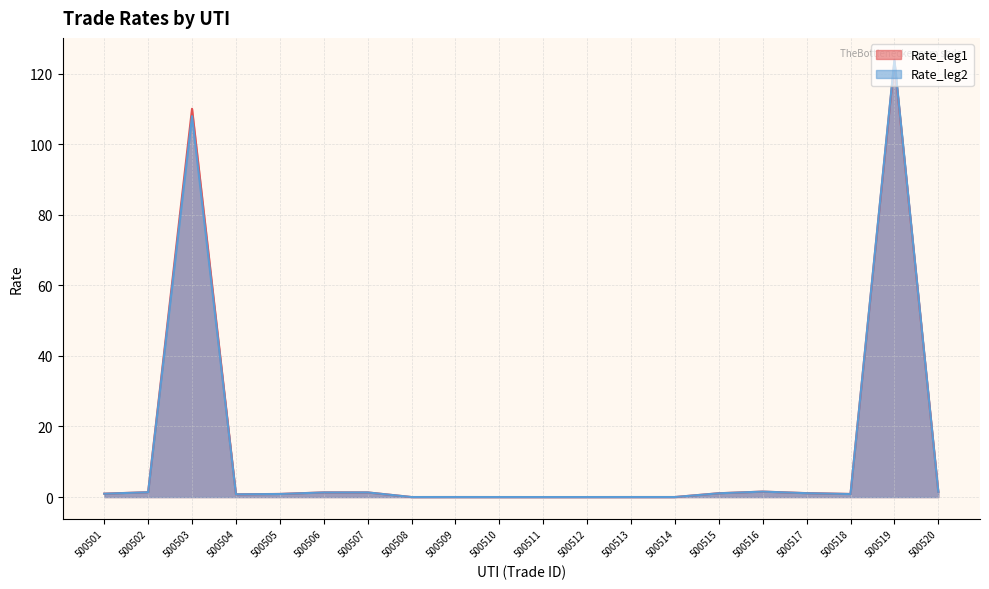

Between which two adjacent categories do Rate_leg2 and Rate_leg1 first intersect?

500512 and 500513